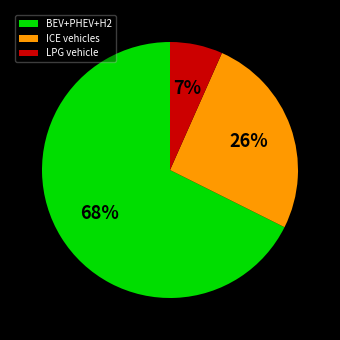

Rank the categories by value from lowest to highest.

LPG vehicle, ICE vehicles, BEV+PHEV+H2